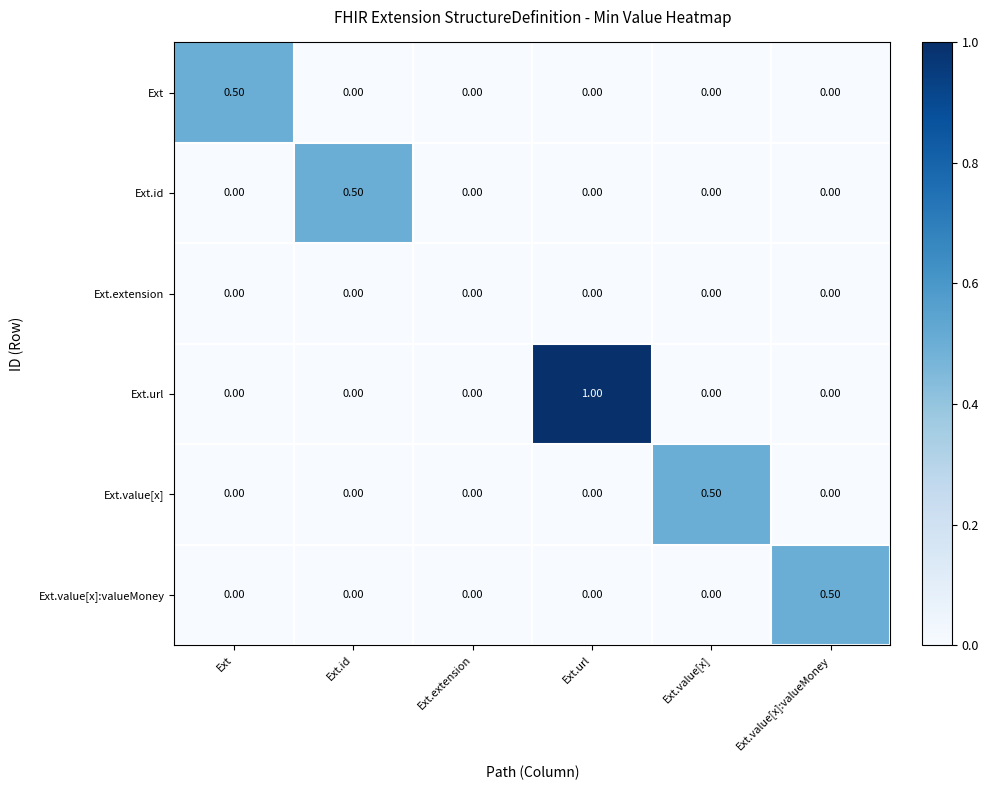

Between Ext.extension and Ext.value[x]:valueMoney, which series saw the biggest shift?

Ext.value[x]:valueMoney